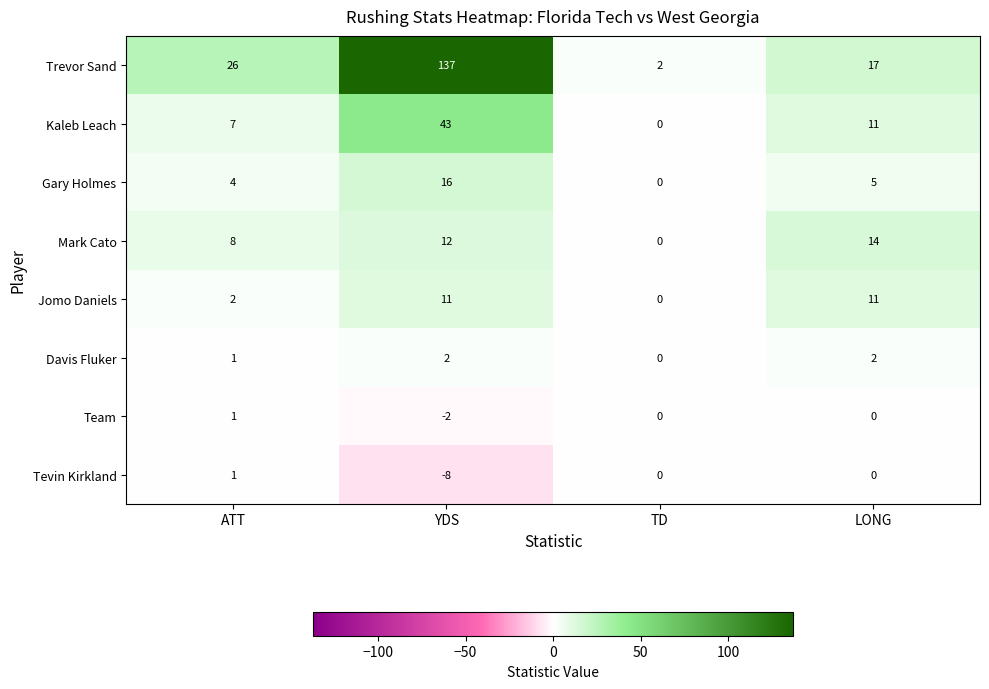

Which series has the largest total across all categories?

Trevor Sand